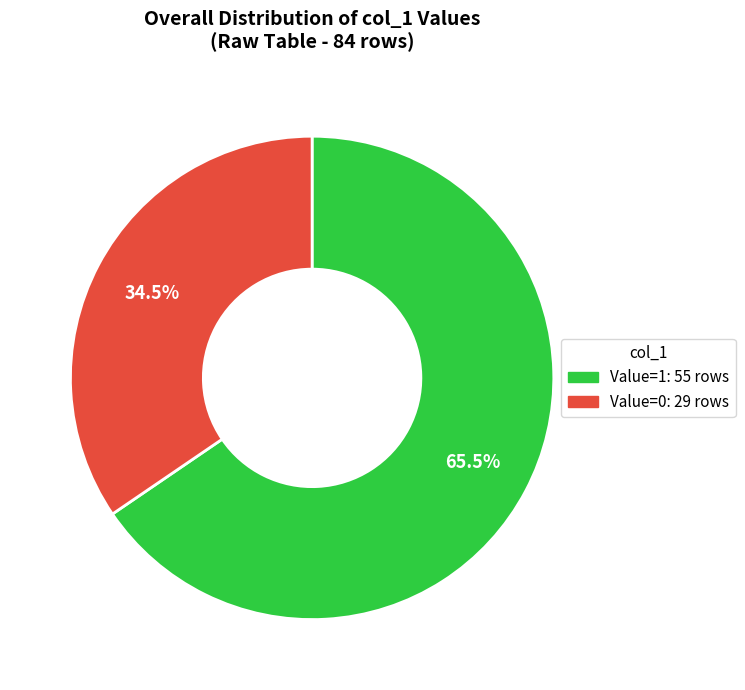

How many slices are in this pie chart?

2